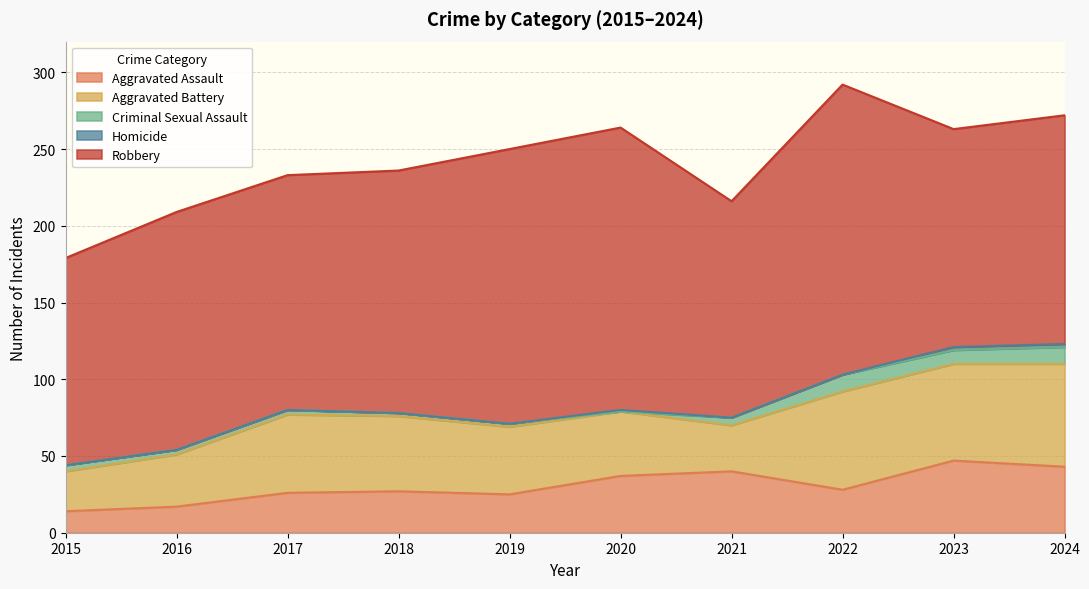

True or false: Aggravated Battery and Robbery cross at least once.

False